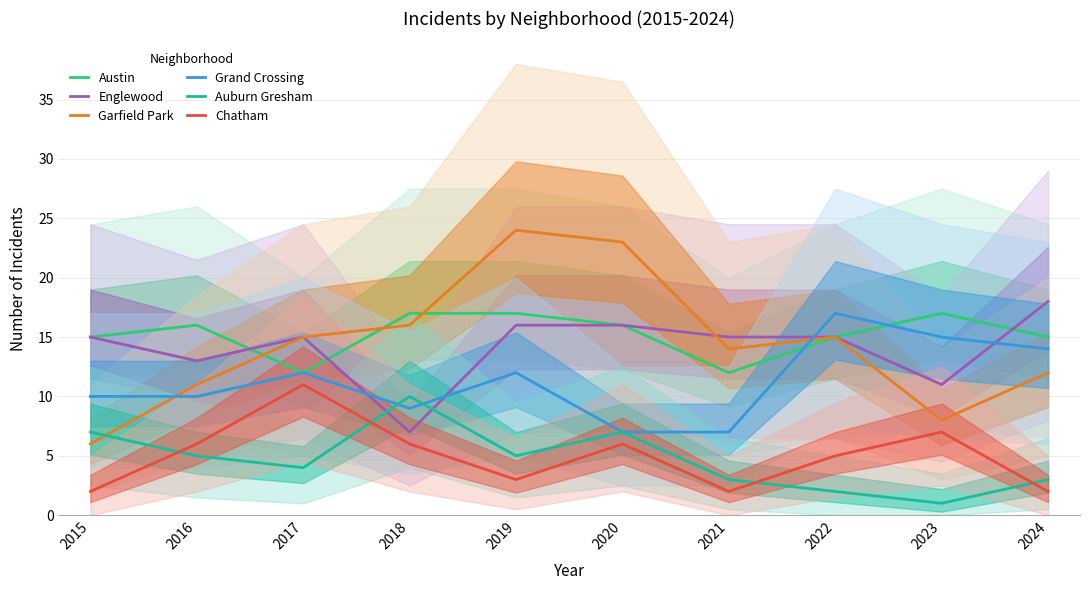

Where is Austin nearest to the value 14?

2015